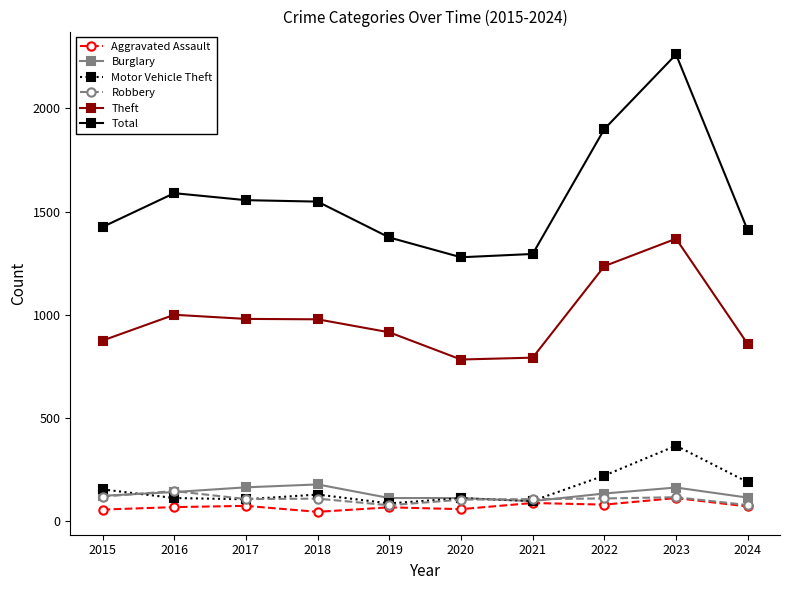

What is the value of the Total point at the 10th from the left?

1408